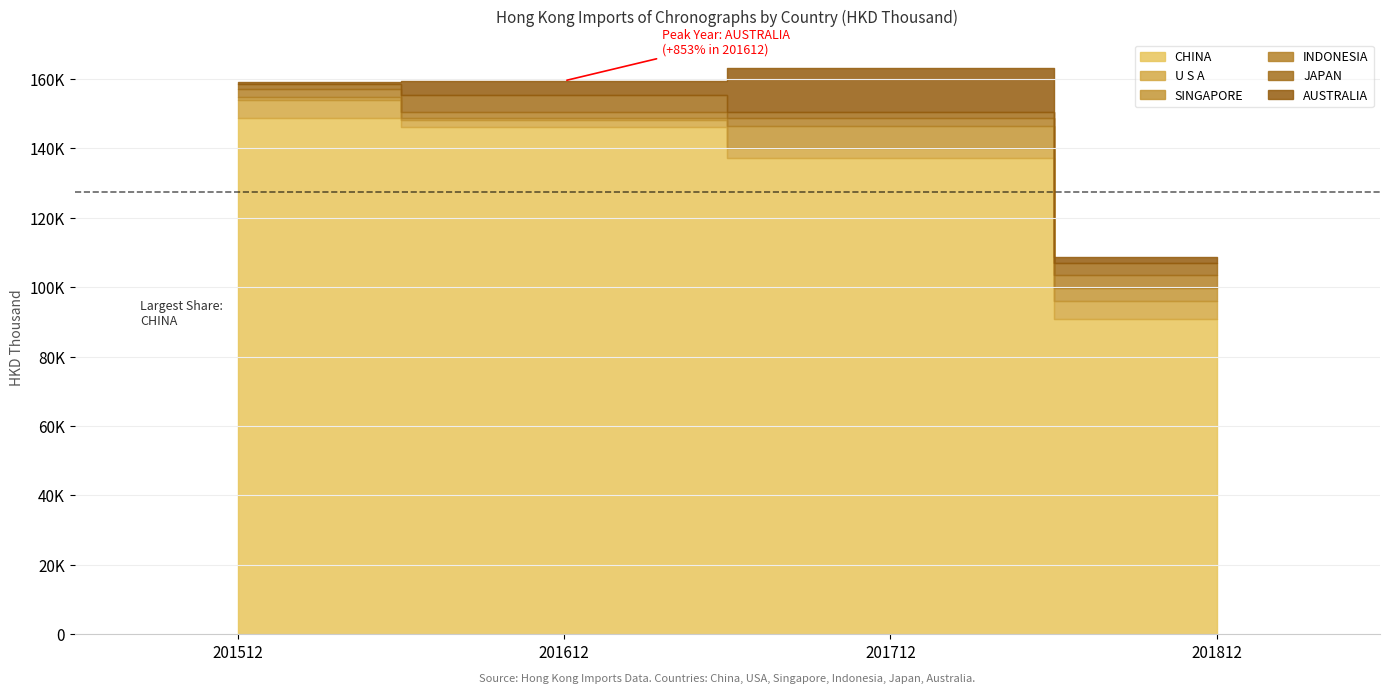

Between 201712 and 201812, which is larger?

201712